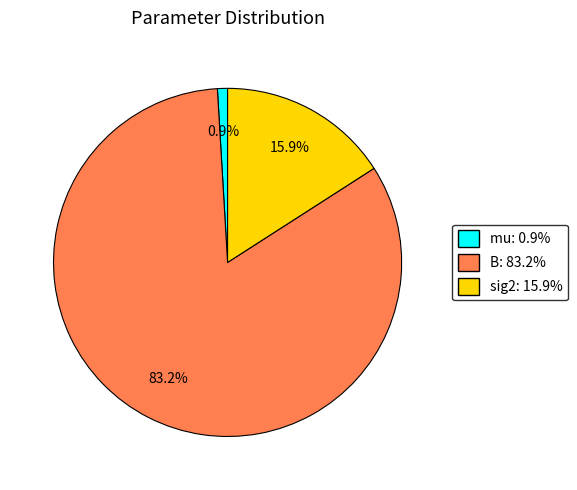

To the nearest percent, what is the difference between the mu and sig2 slice percentages?

15%